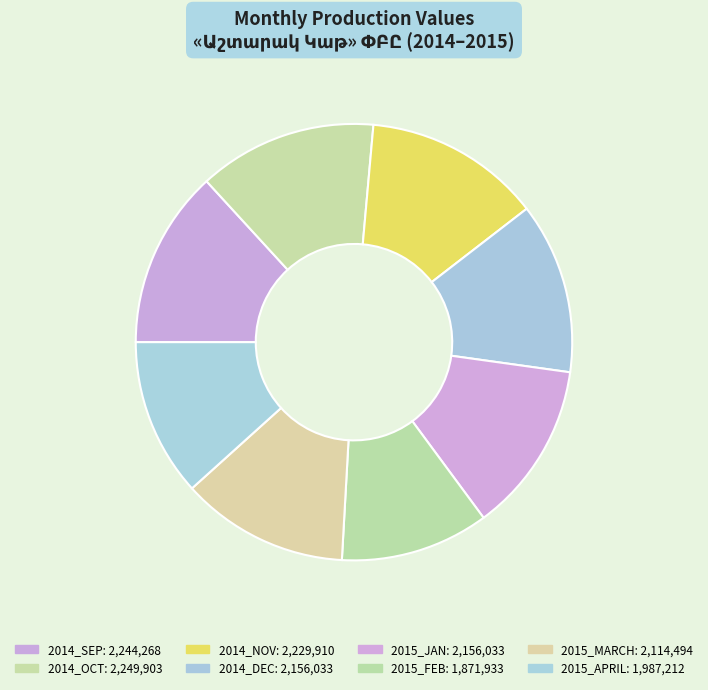

How many slices are in this pie chart?

8